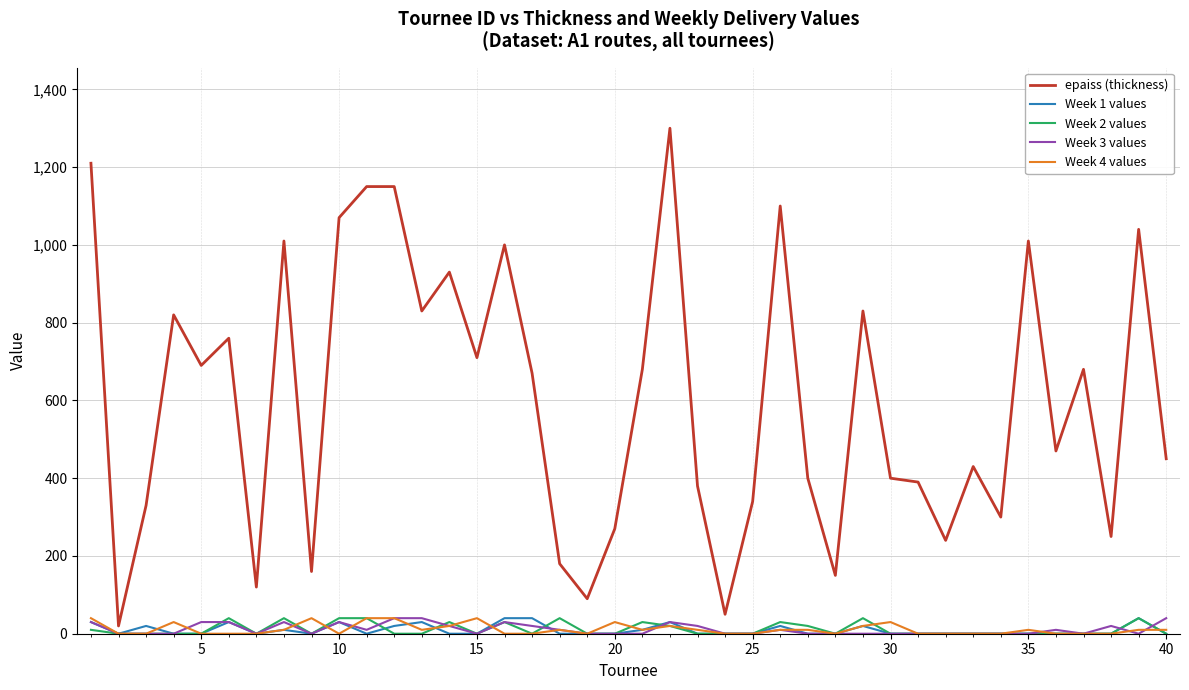

Which series has the largest total across all categories?

epaiss (thickness)